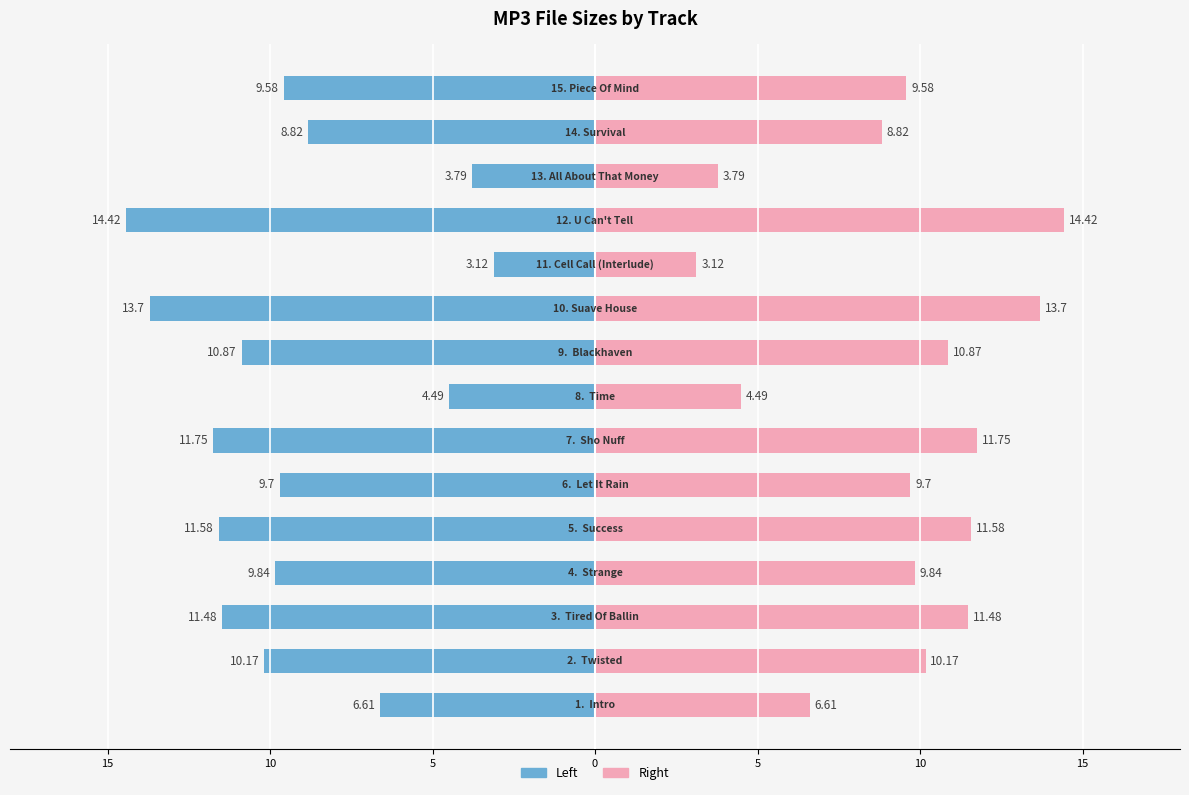

At which label does Size (MB) - Left reach its minimum?

11